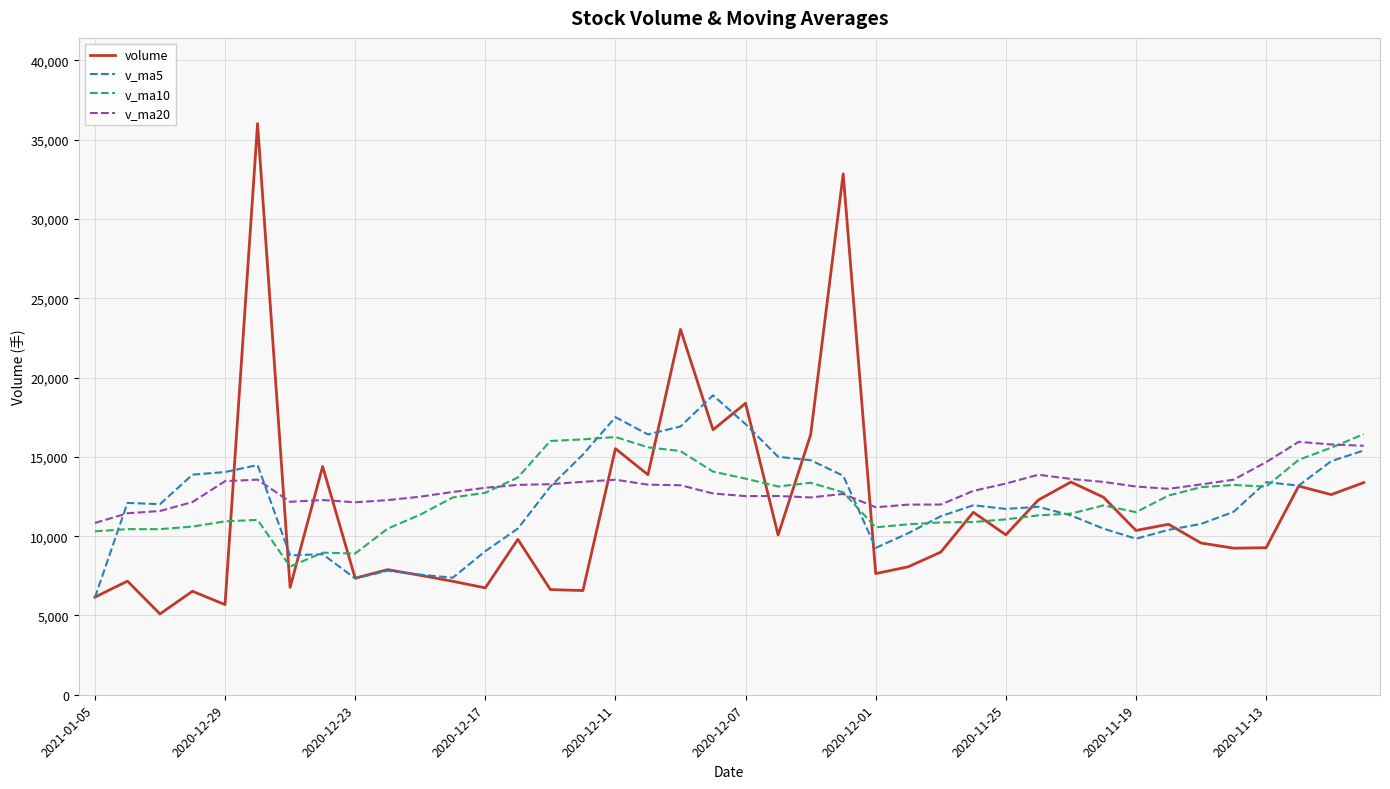

What is the maximum value for volume?

36019.2